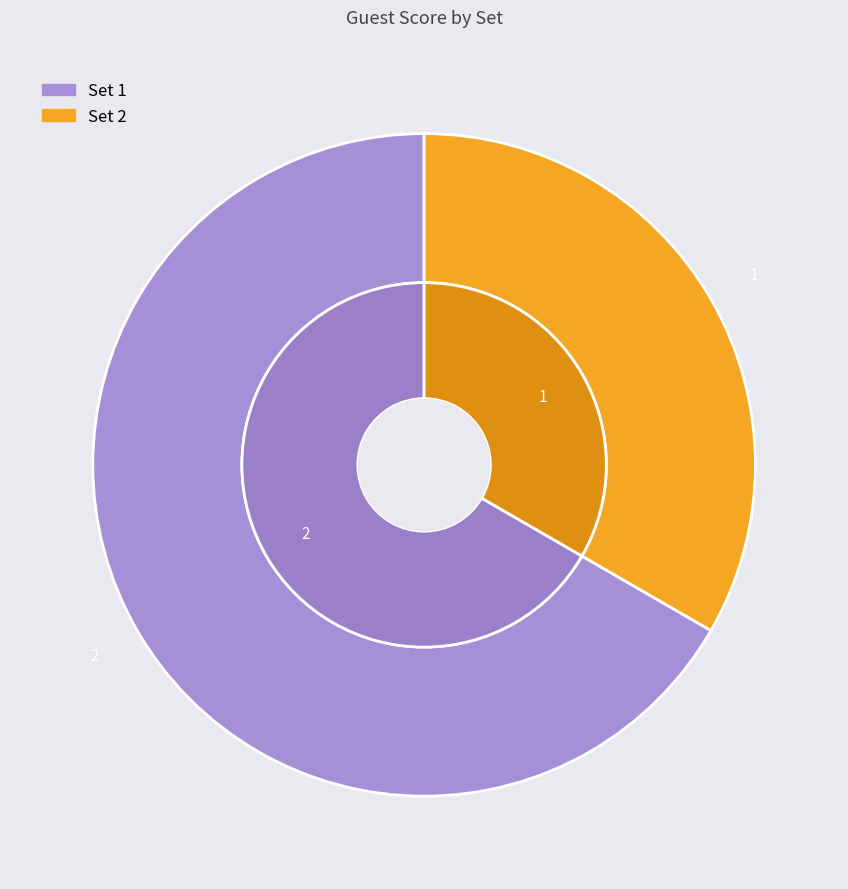

What is the change in value from Set 1 to Set 2?

-1